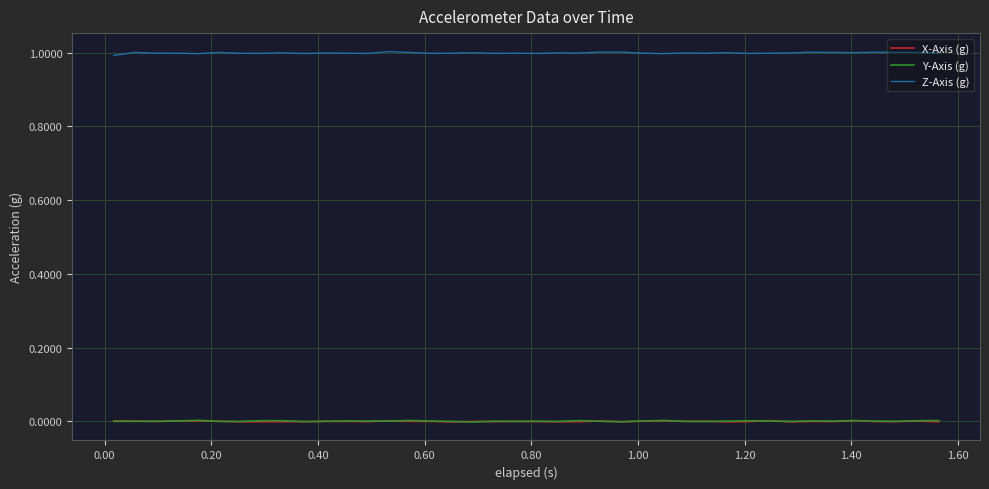

Which series has the largest total across all categories?

Z-Axis (g)